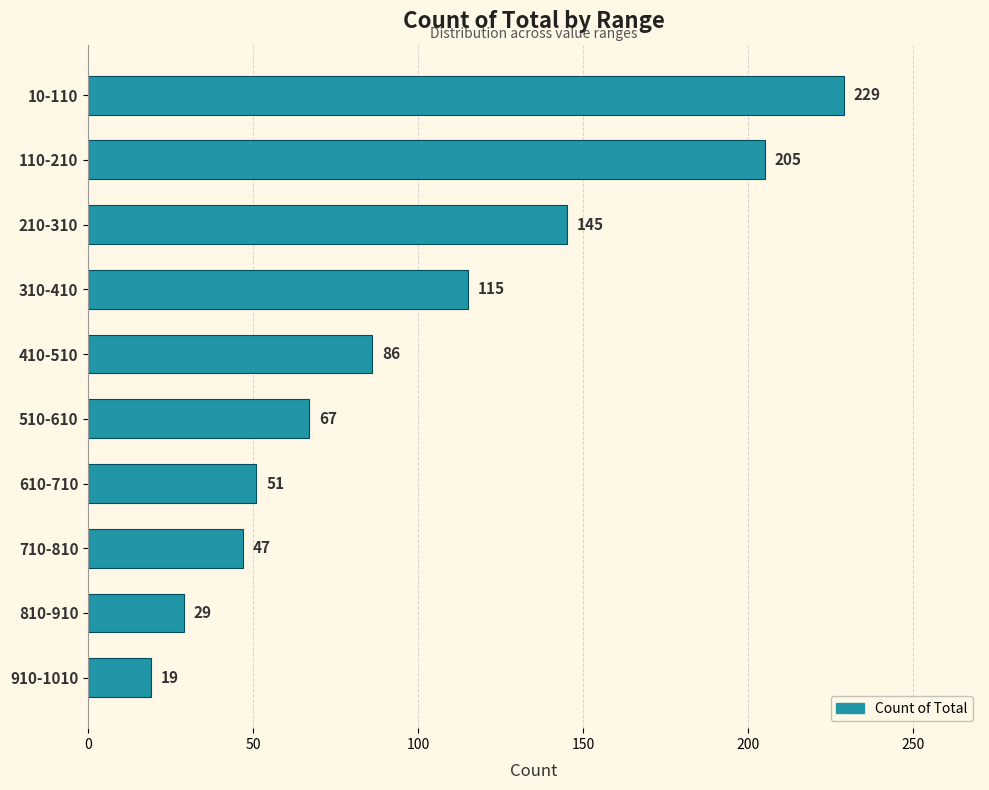

Reading top to bottom, extract all data points from this chart.

229	205	145	115	86	67	51	47	29	19